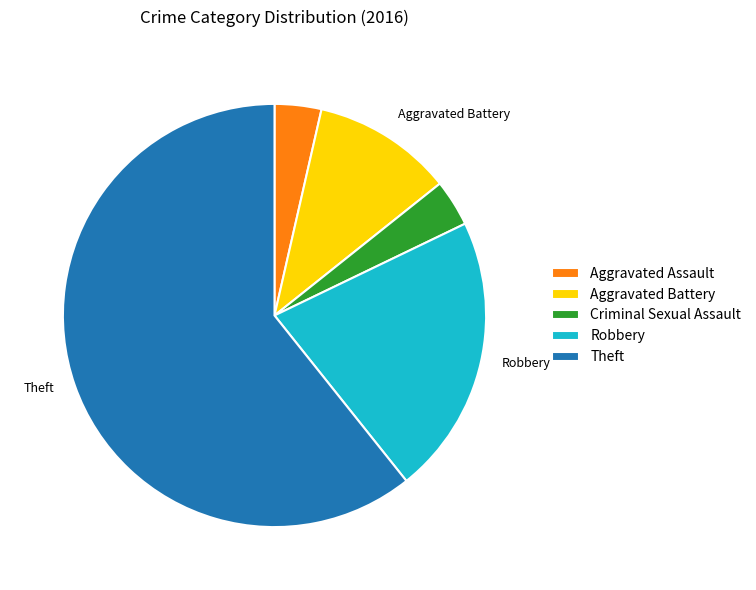

The Aggravated Assault slice represents 4% of the pie. True or false?

True